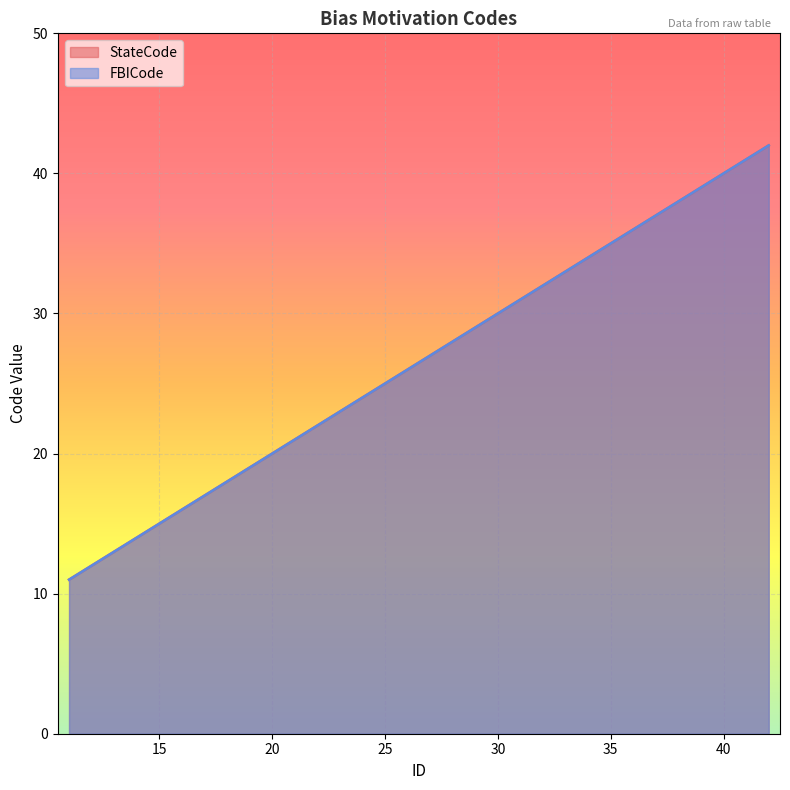

How many distinct data groups are displayed?

2